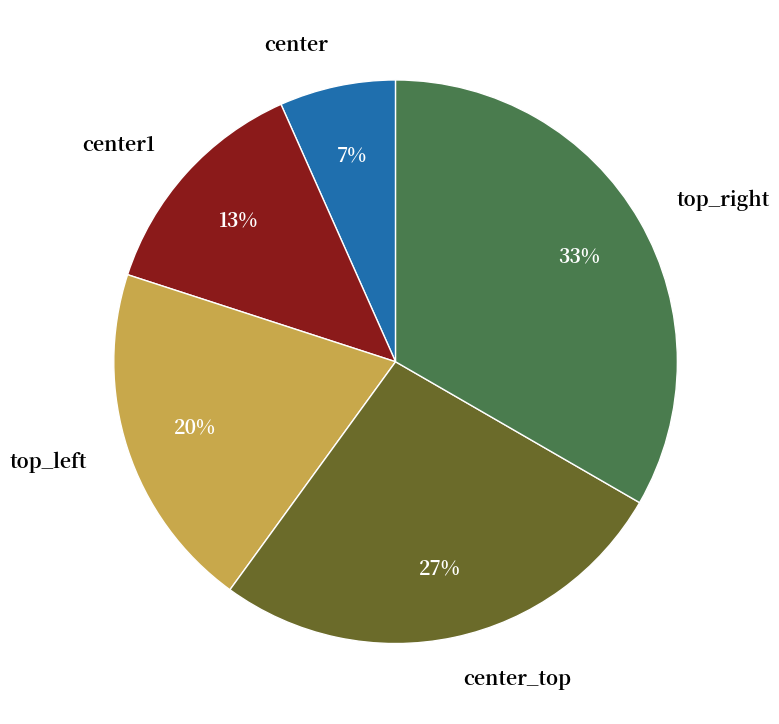

To the nearest percent, what portion does center represent?

7%